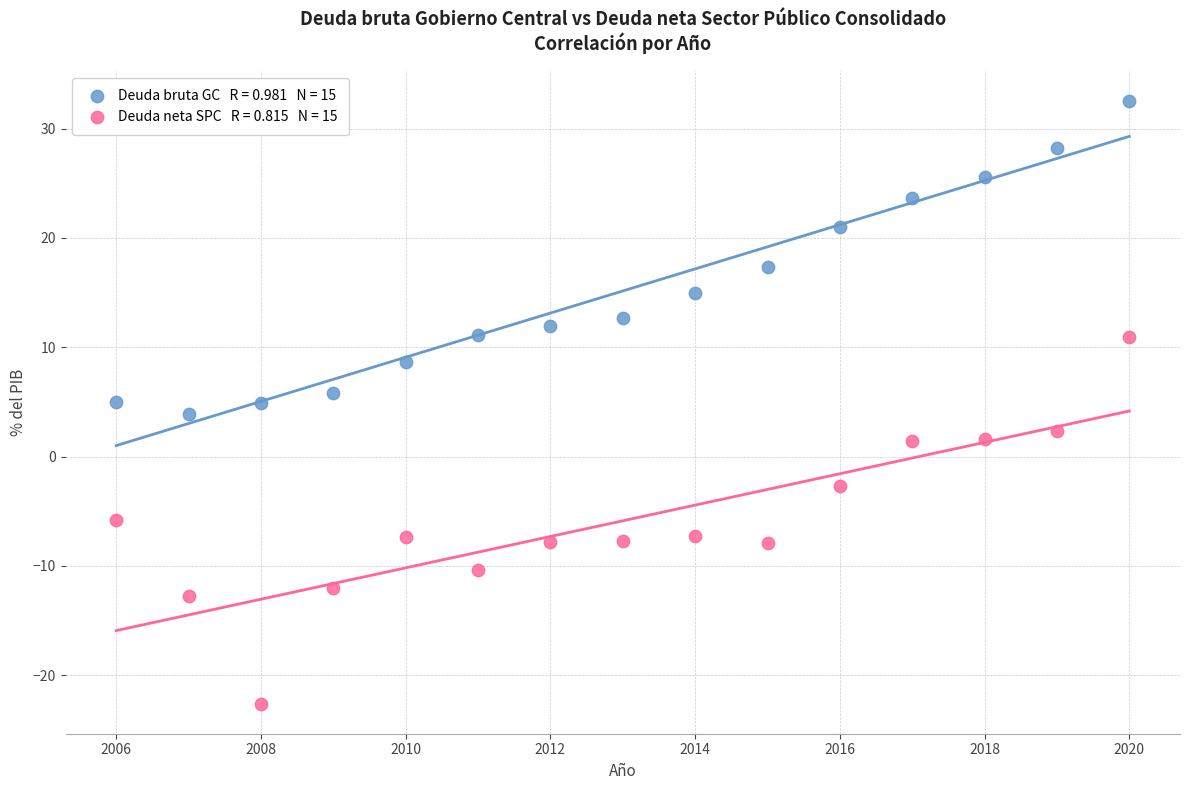

Across all data points, what is the range of Y values (max minus min)?

55.1